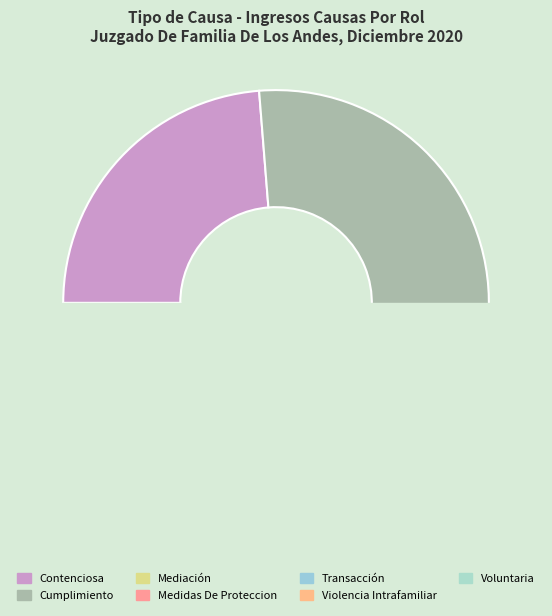

Does any single category account for the majority?

No